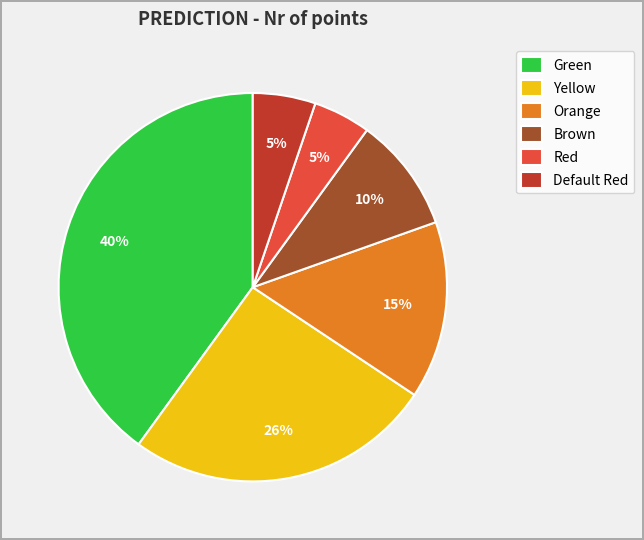

Between Yellow and Orange, which is larger?

Yellow